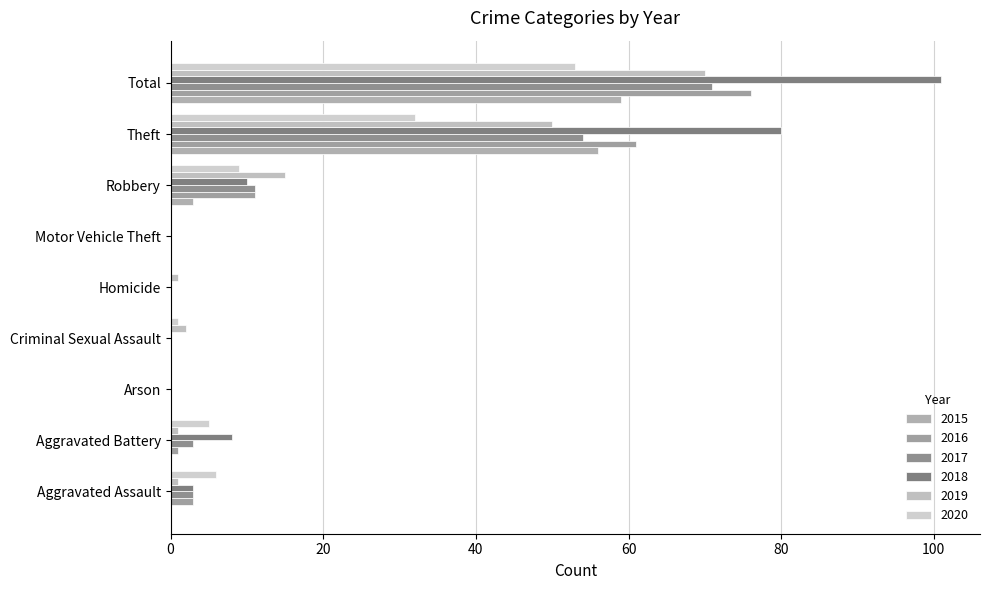

How many data points does each series have?

9